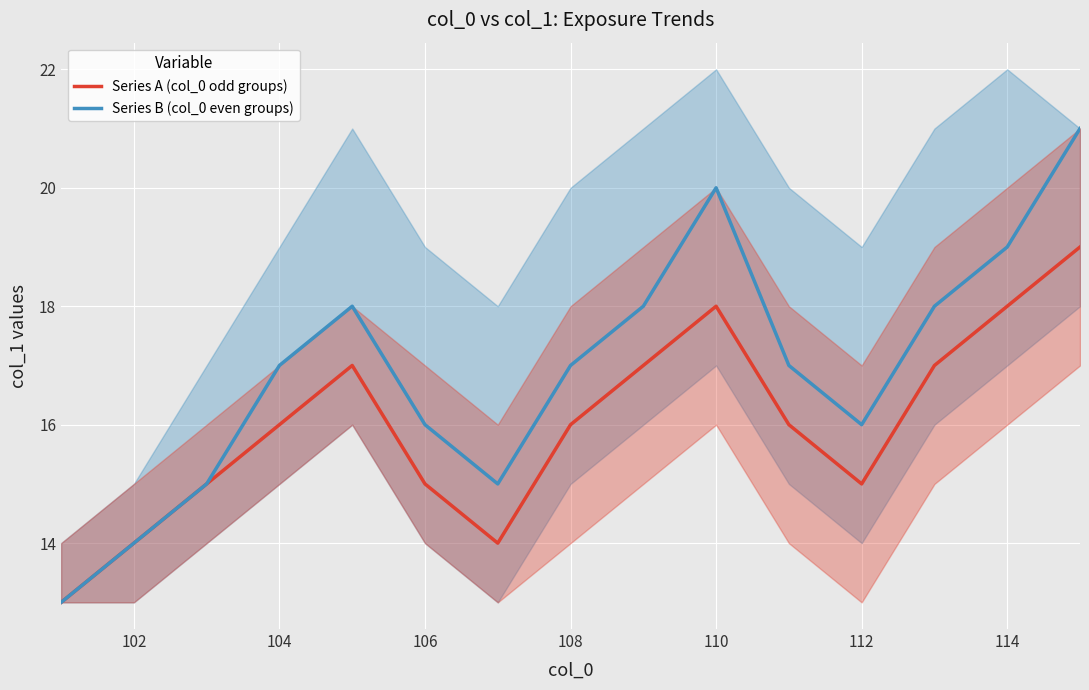

Is this an area chart (filled region under the line)?

No